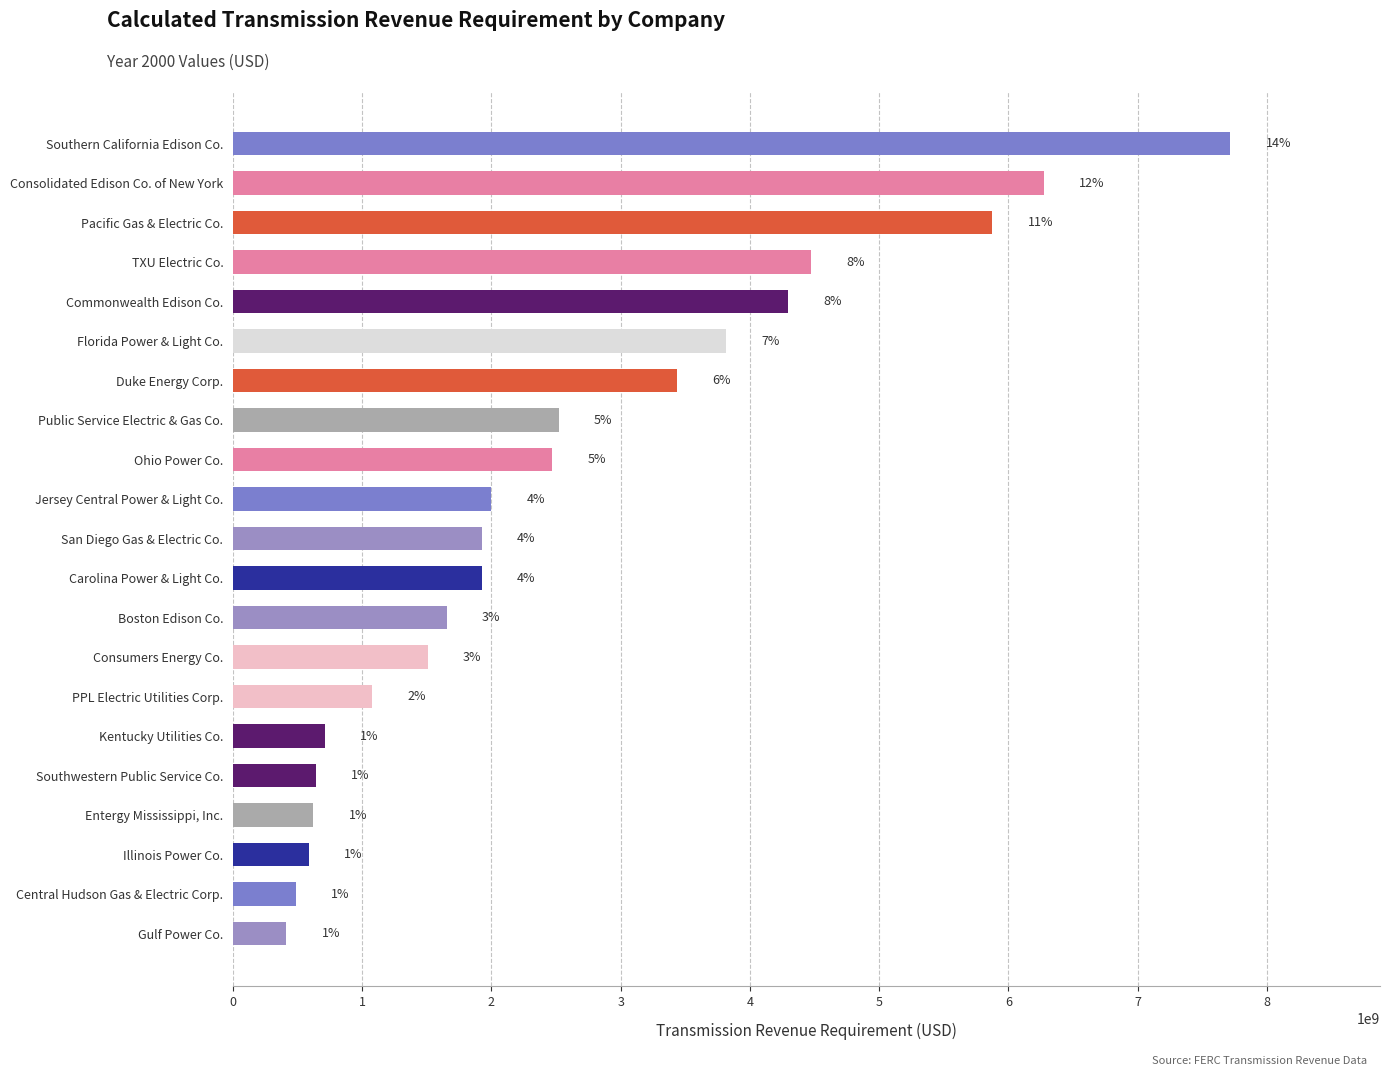

What is the minimum value shown in the chart?

412784753.4